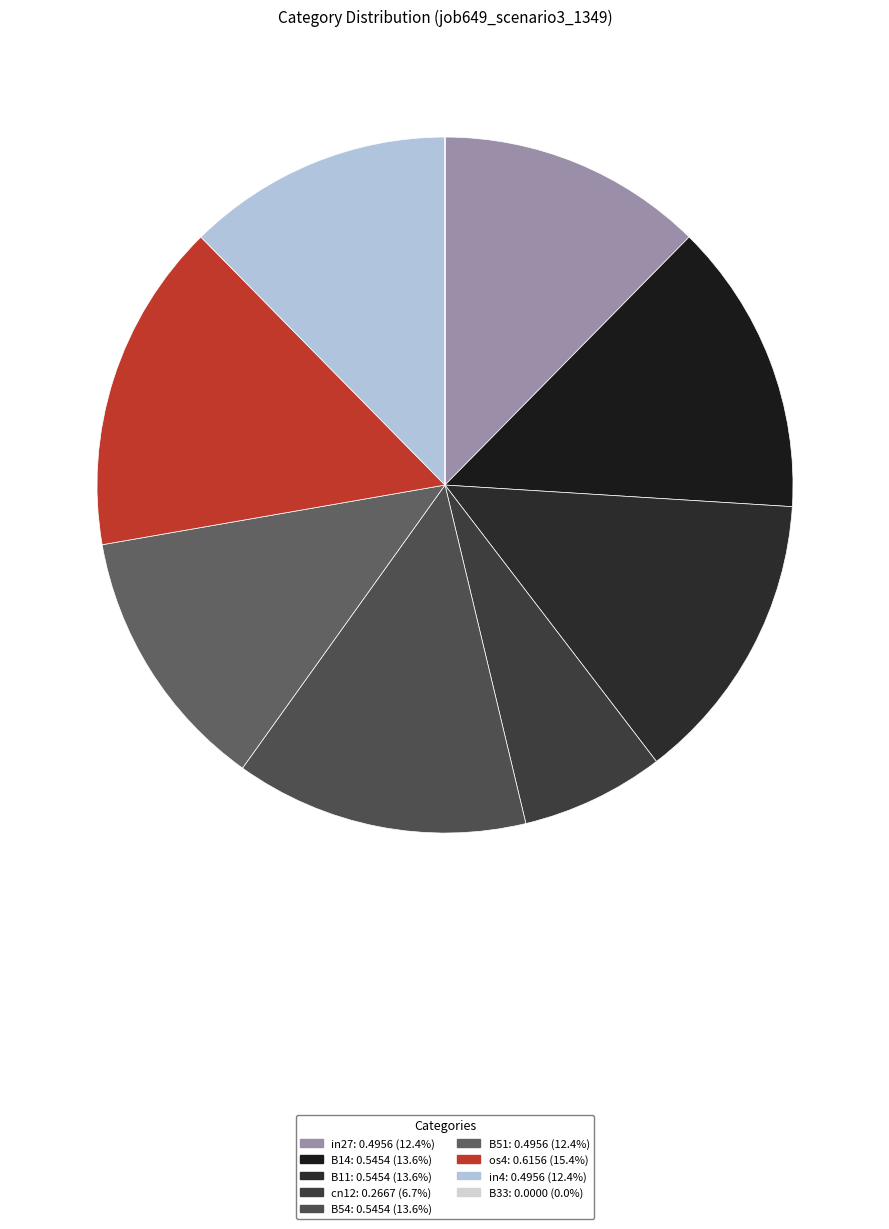

True or false: B51 accounts for 21% of the total.

False